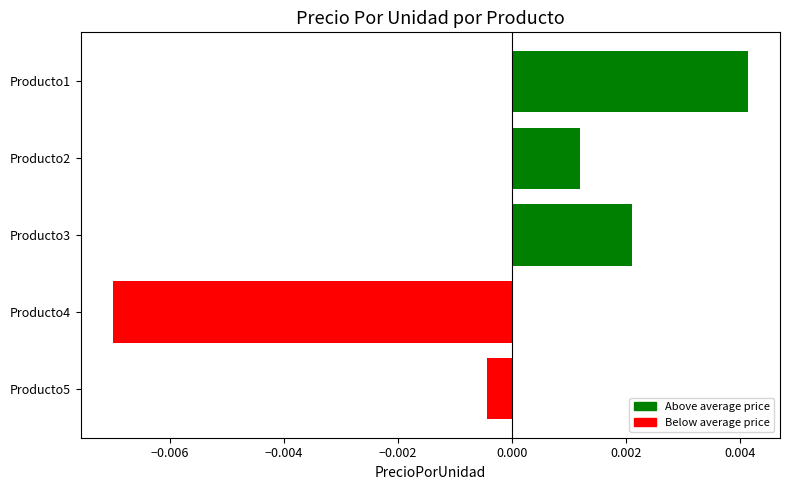

How many data points are less than 0?

2